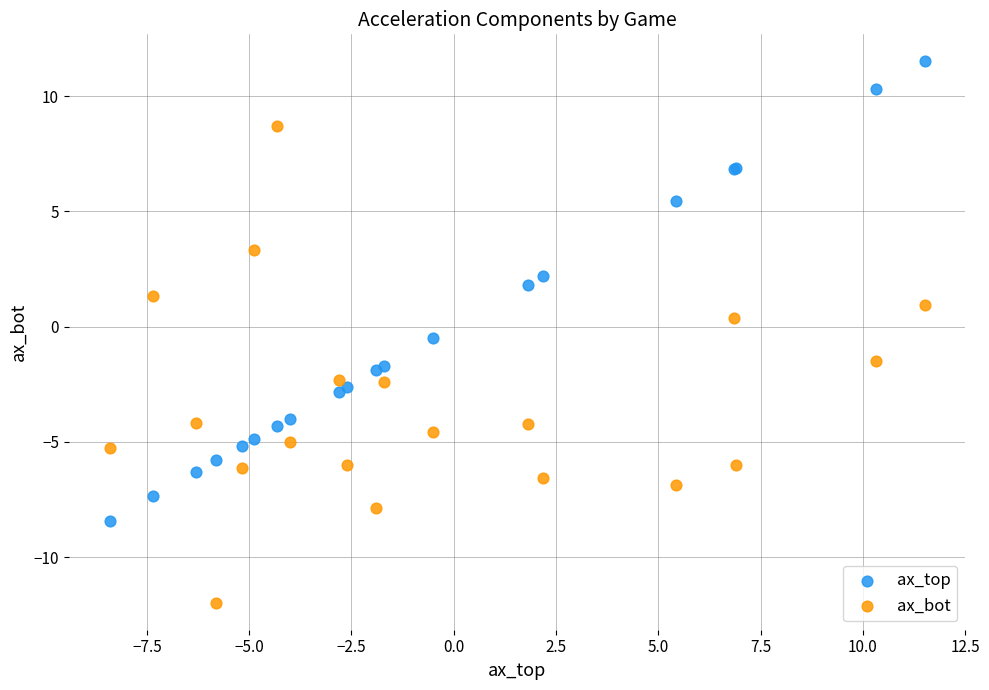

What is the X range (max minus min) for the scatter plot?

19.9